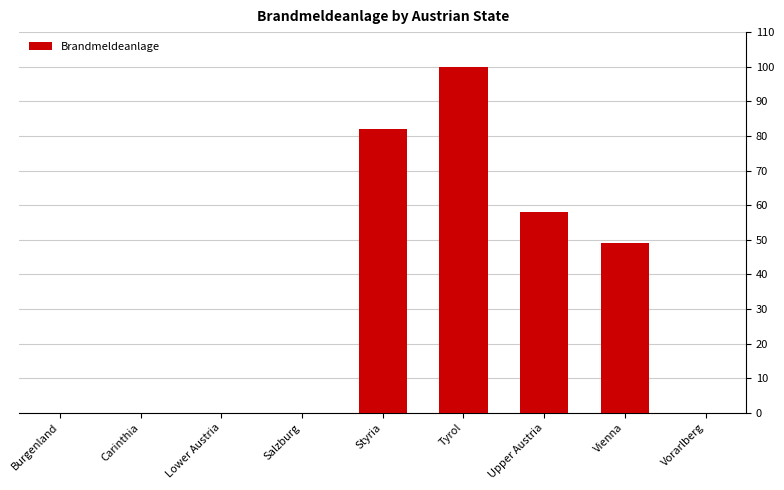

Which label corresponds to the largest value in the chart?

Tyrol